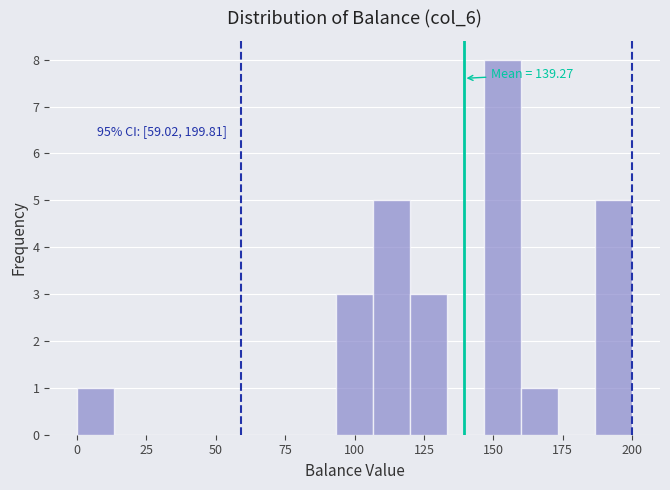

Read against the x-axis, roughly where is the centre of the tallest bar?

155